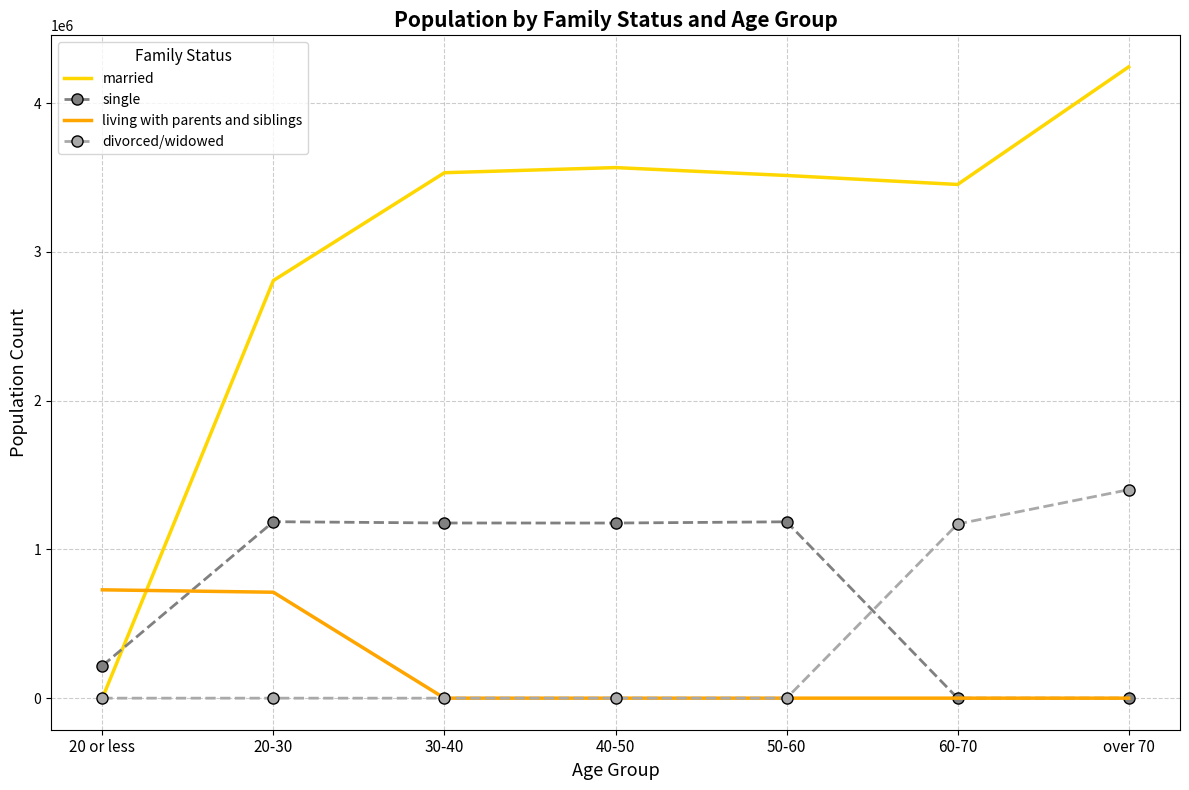

The value of single at 20-30 is 1846420. True or false?

False